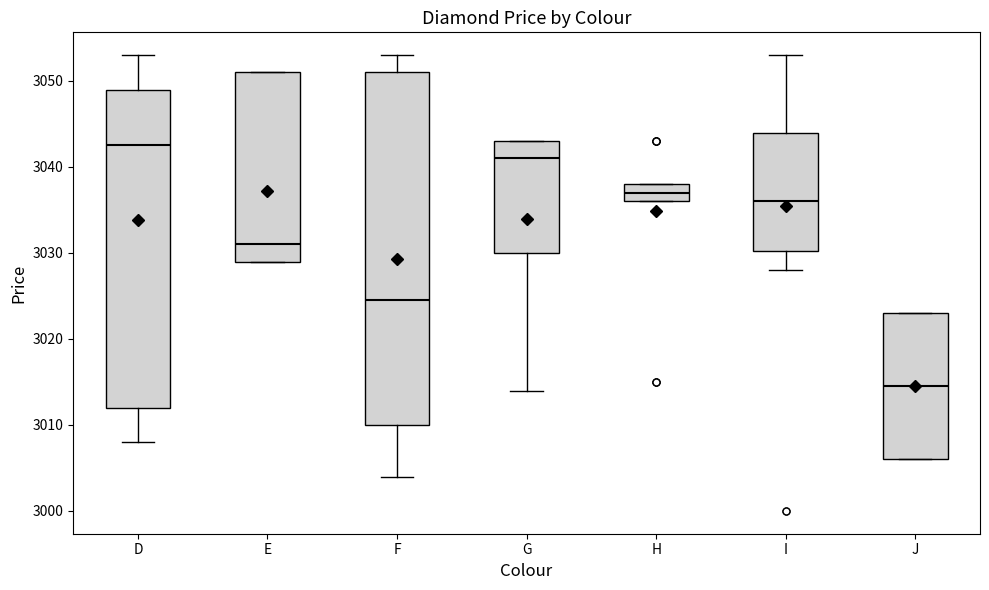

Reading left to right, transcribe this box plot: for each box, give where its median line is, the range the box spans, and where its two whiskers end, as read against the y-axis. The values are not printed on the chart, so give them approximately, as read against the axis.

D: median 3043, box 3012 to 3049, whiskers 3008 to 3053
E: median 3031, box 3029 to 3051, whiskers 3029 to 3051
F: median 3025, box 3010 to 3051, whiskers 3004 to 3053
G: median 3041, box 3030 to 3043, whiskers 3014 to 3043
H: median 3037, box 3036 to 3038, whiskers 3036 to 3038
I: median 3036, box 3030 to 3044, whiskers 3028 to 3053
J: median 3015, box 3006 to 3023, whiskers 3006 to 3023